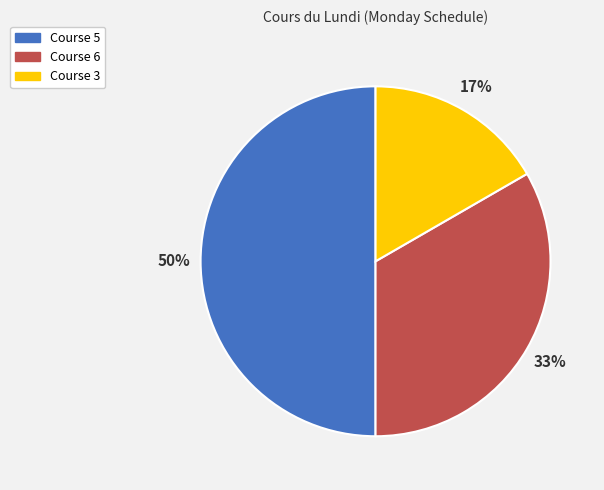

To the nearest percent, what portion does Course 5 represent?

50%